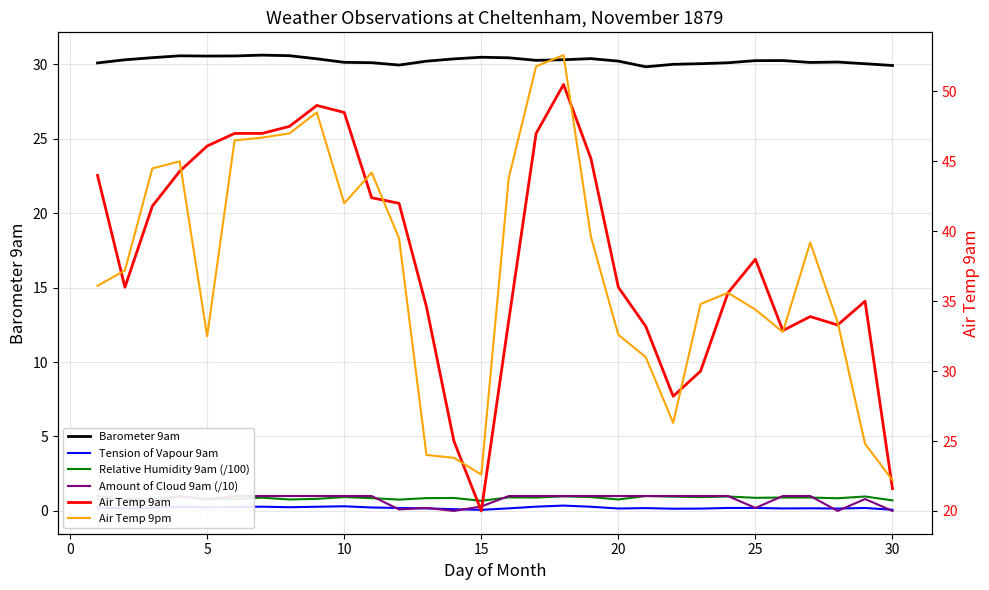

What is the maximum value shown in the chart?

52.6